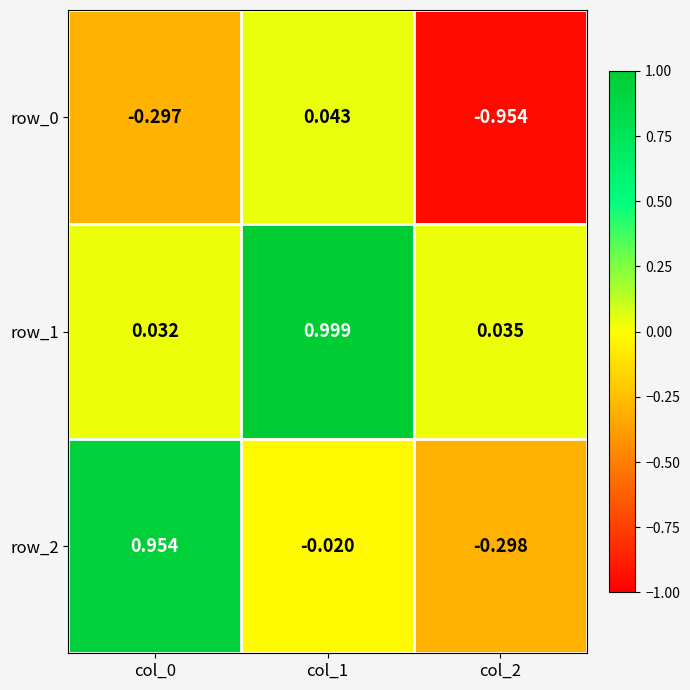

What is the maximum value for row_2?

1.0